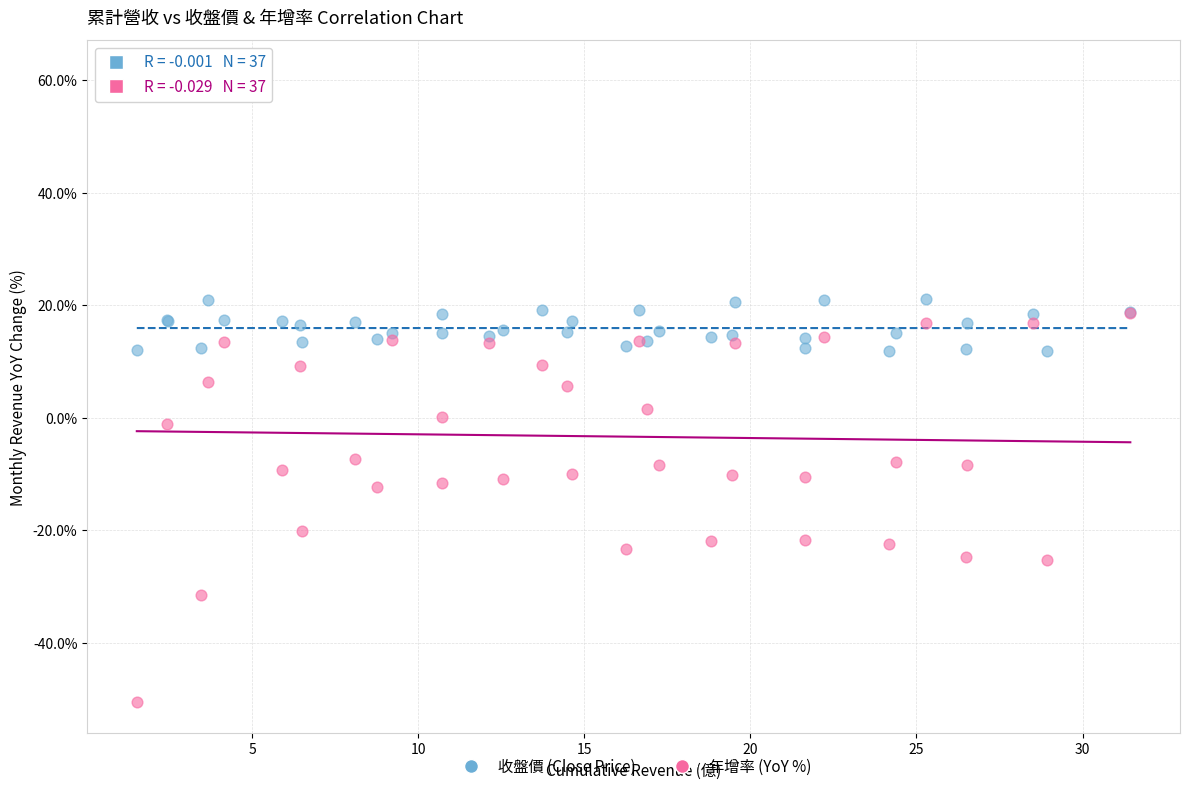

Which series has the largest Y range (max minus min)?

年增率 (YoY %)